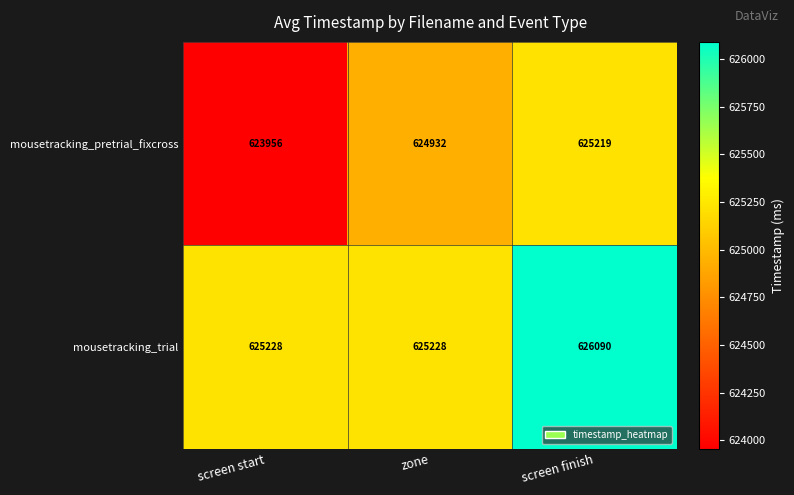

What value does the mousetracking_pretrial_fixcross series have at screen start?

623956